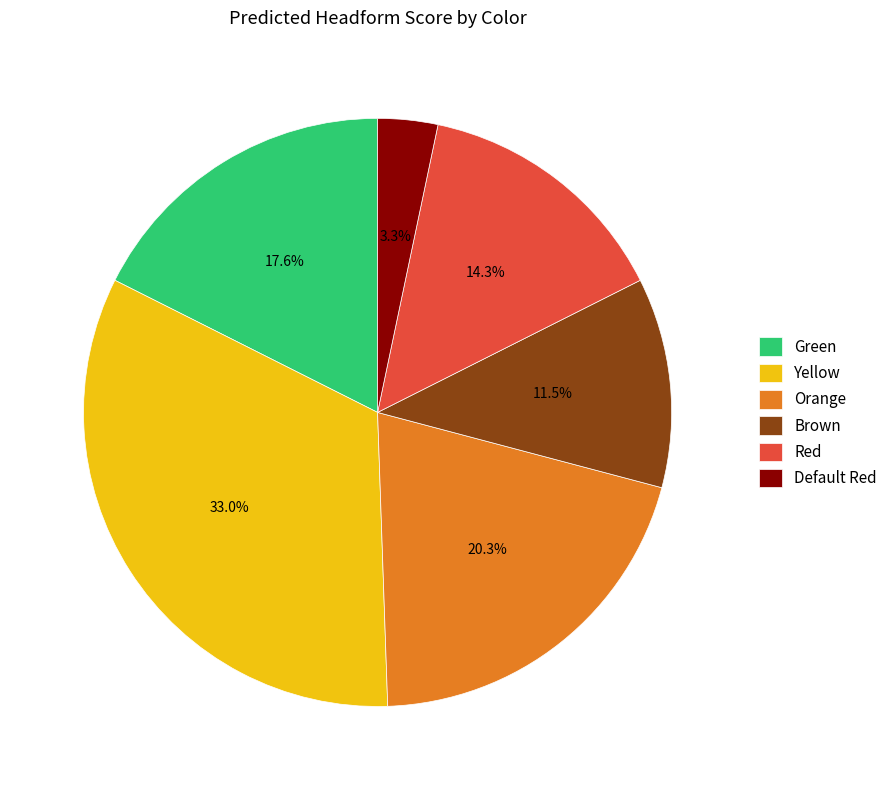

Does Green account for over 50% of the chart?

No